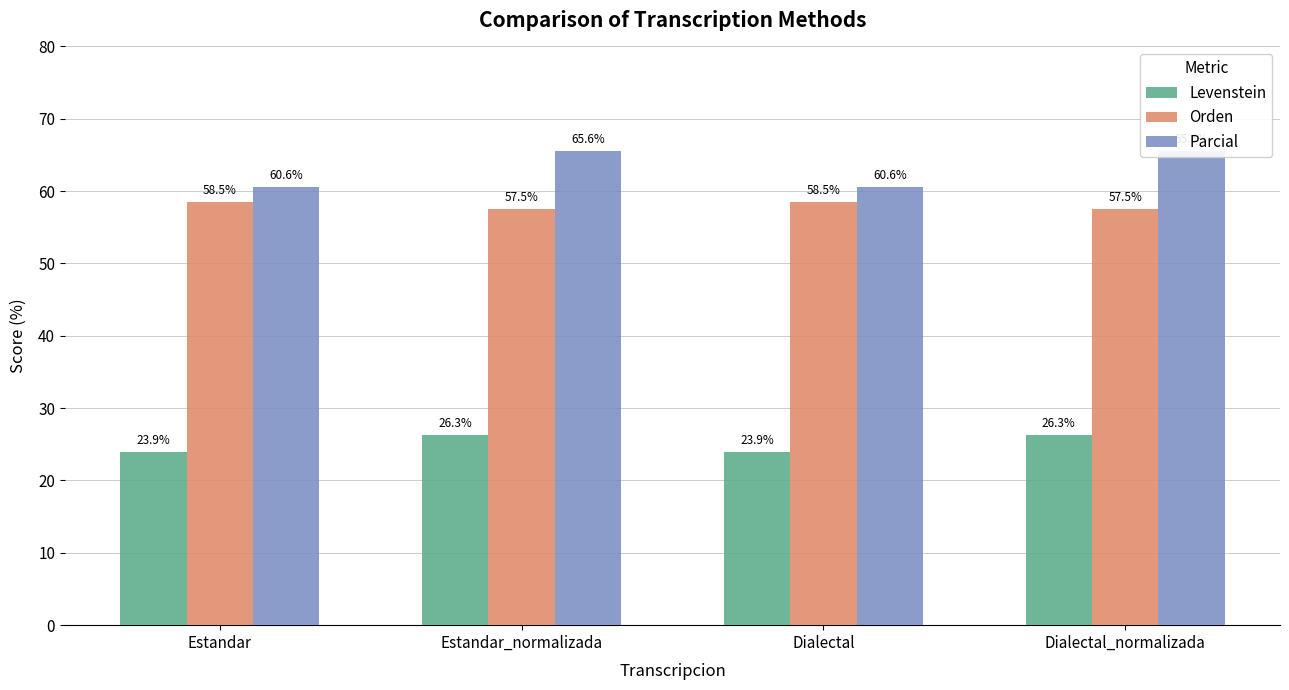

Rank the categories by Orden value from highest to lowest.

Estandar, Dialectal, Estandar_normalizada, Dialectal_normalizada